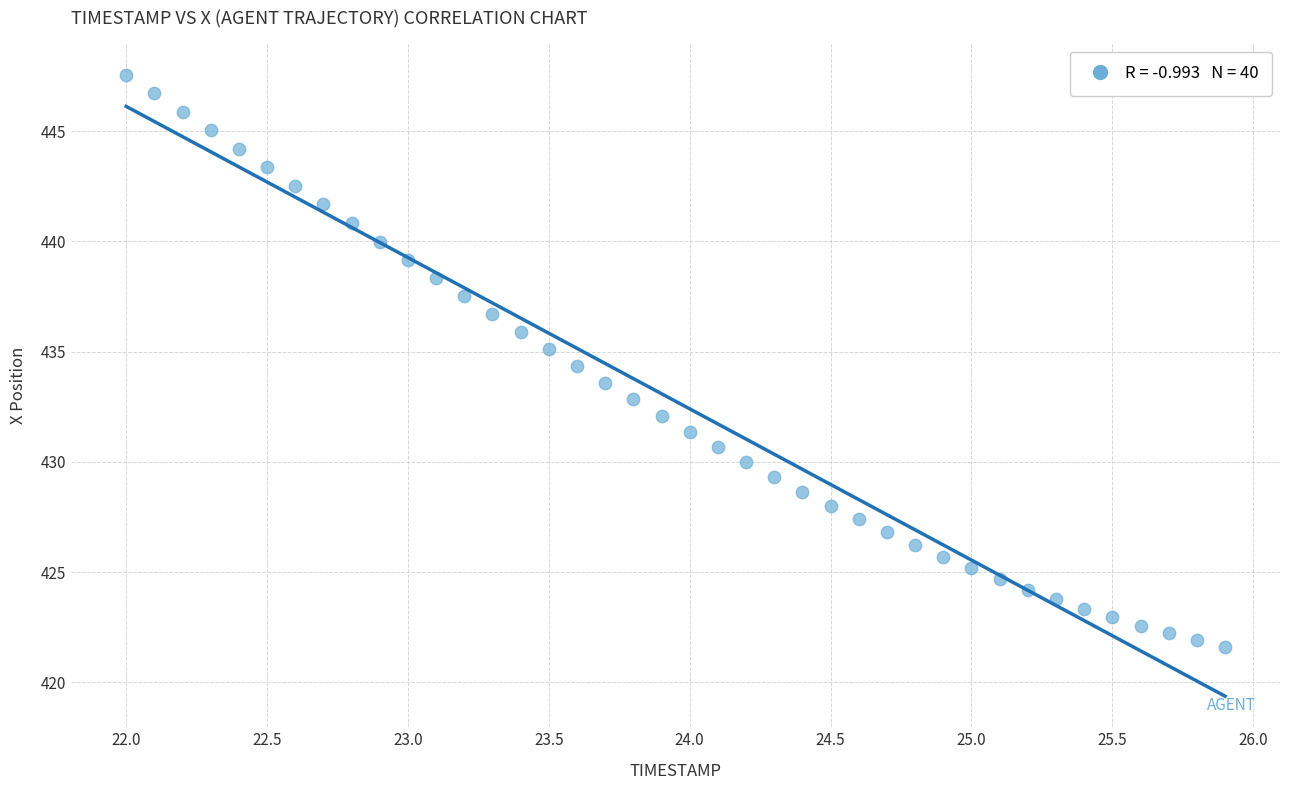

What is the range of X values (max minus min)?

3.9